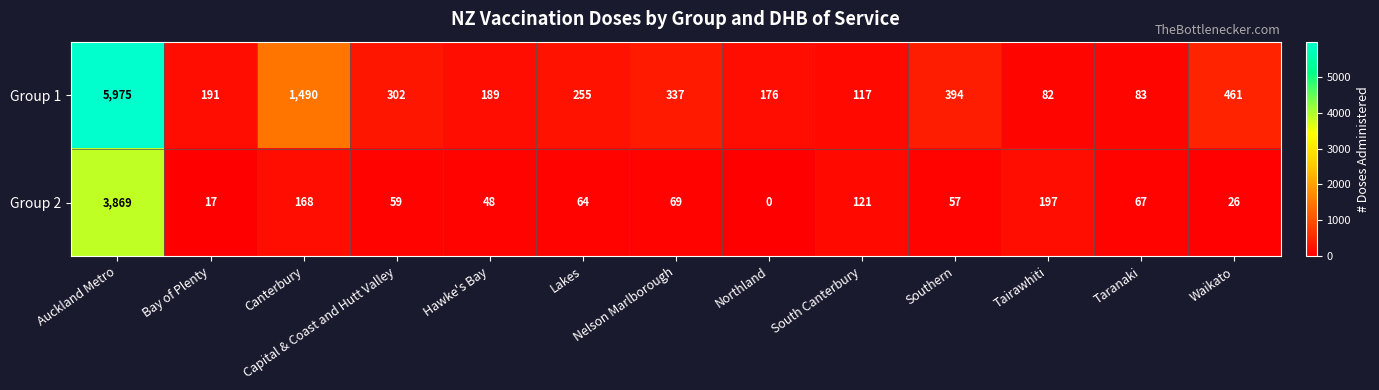

What is the approximate value of Group 1 at Tairawhiti?

82